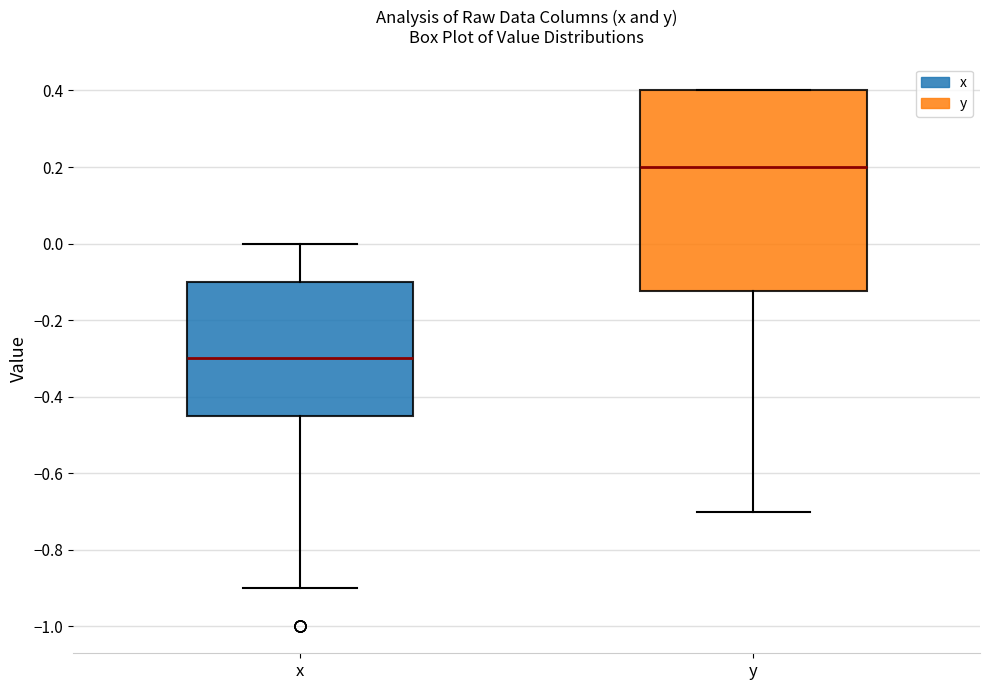

Which box's median line is the lowest?

x